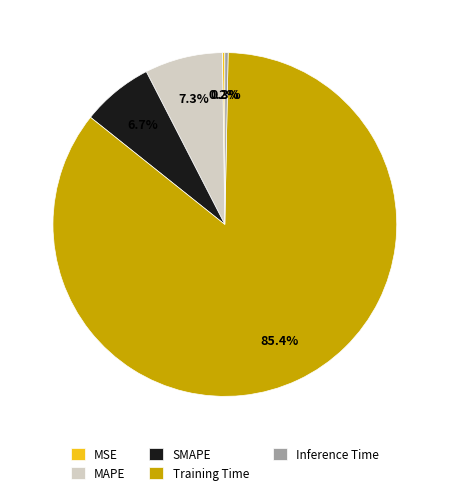

Does Training Time account for over 50% of the chart?

Yes